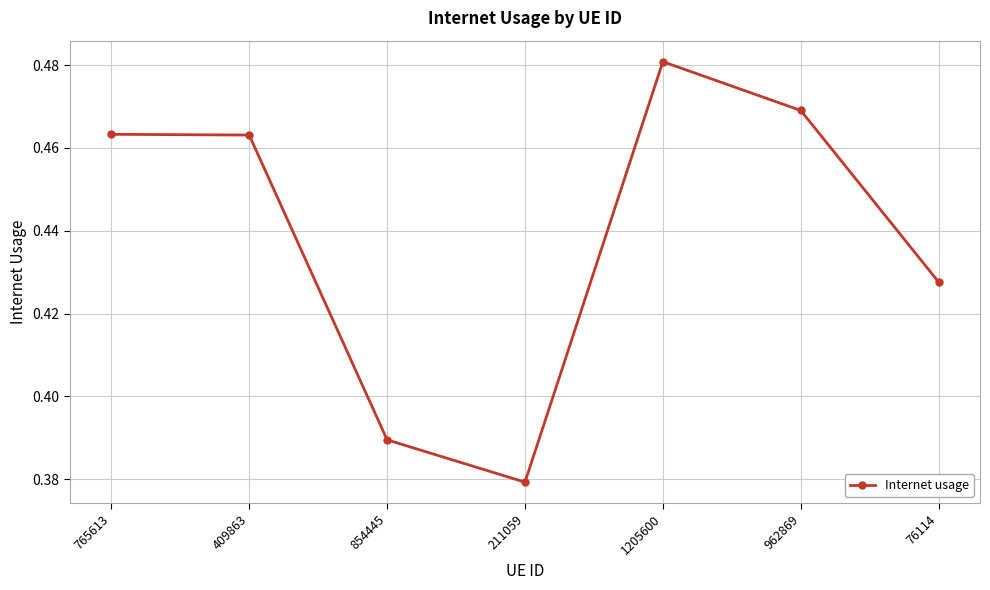

How many interior local valleys (lower than both neighbors) does the data have?

1